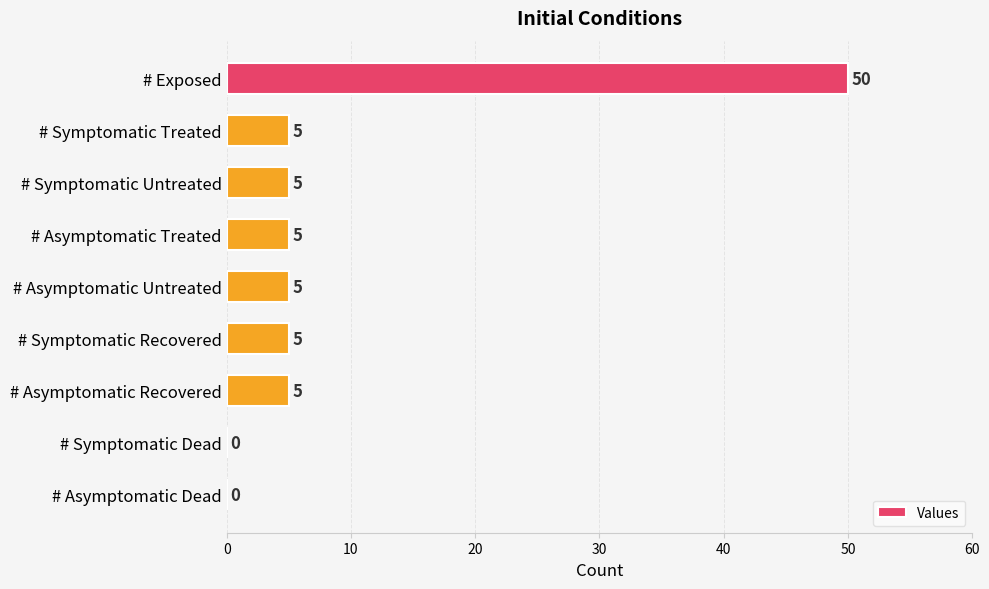

Reading bottom to top, list all the values displayed in this chart.

# Asymptomatic Dead=0	# Symptomatic Dead=0	# Asymptomatic Recovered=5	# Symptomatic Recovered=5	# Asymptomatic Untreated=5	# Asymptomatic Treated=5	# Symptomatic Untreated=5	# Symptomatic Treated=5	# Exposed=50